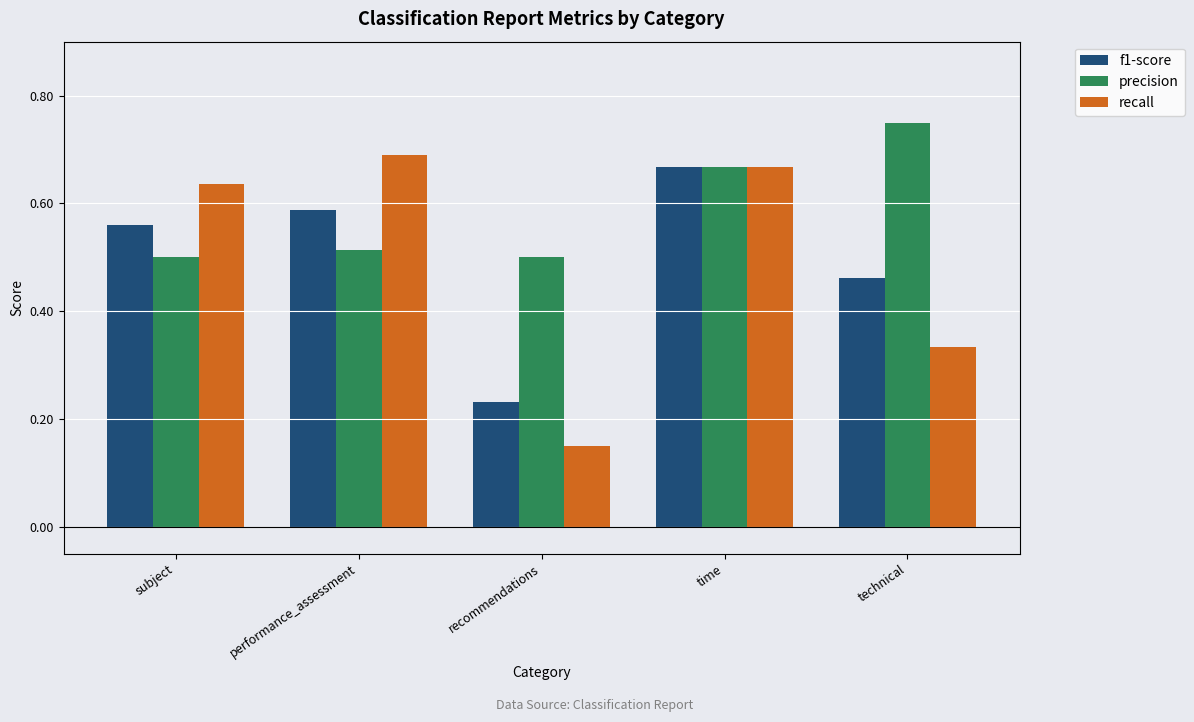

At performance_assessment, list the series in order from largest to smallest.

recall, f1-score, precision